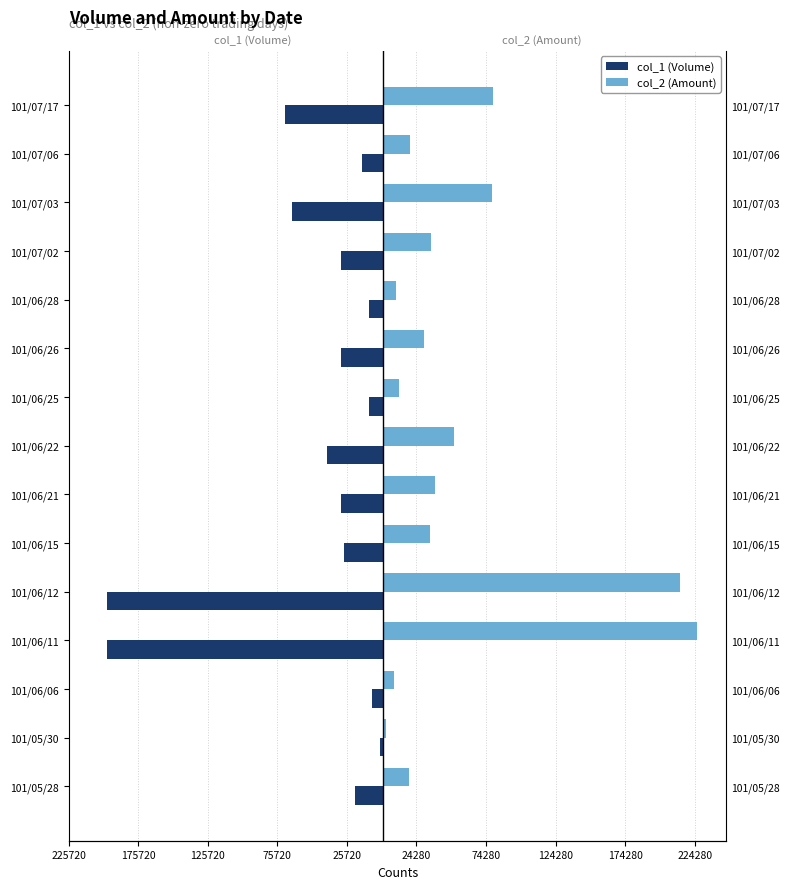

What is the value of the col_1 (Volume) bar at the 4th from the left?

-198000